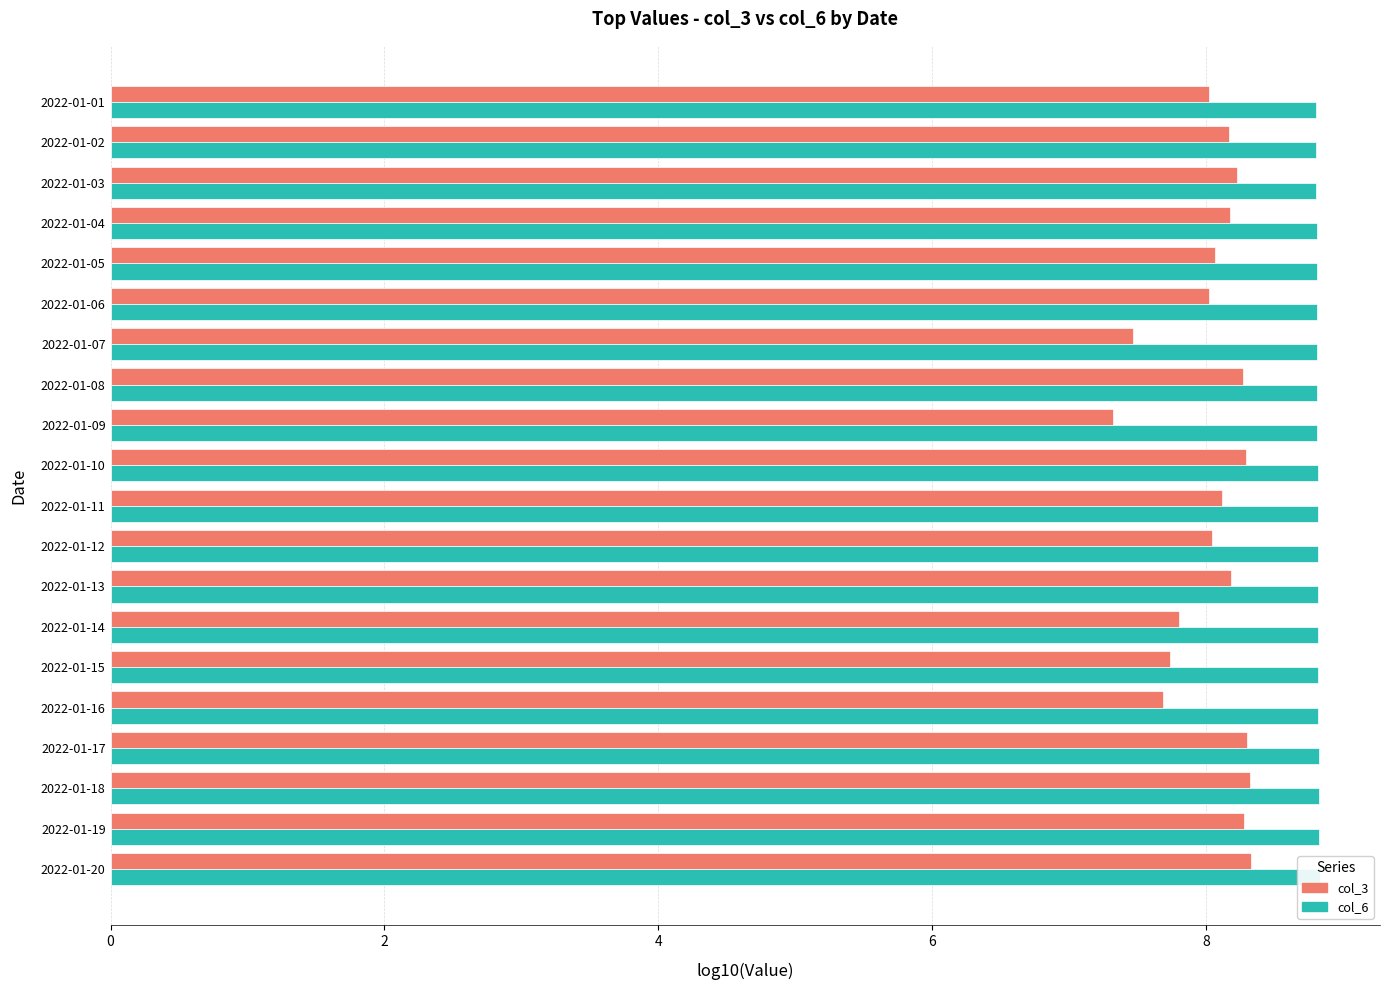

The value of col_6 at 2022-01-19 is 2.7. True or false?

False